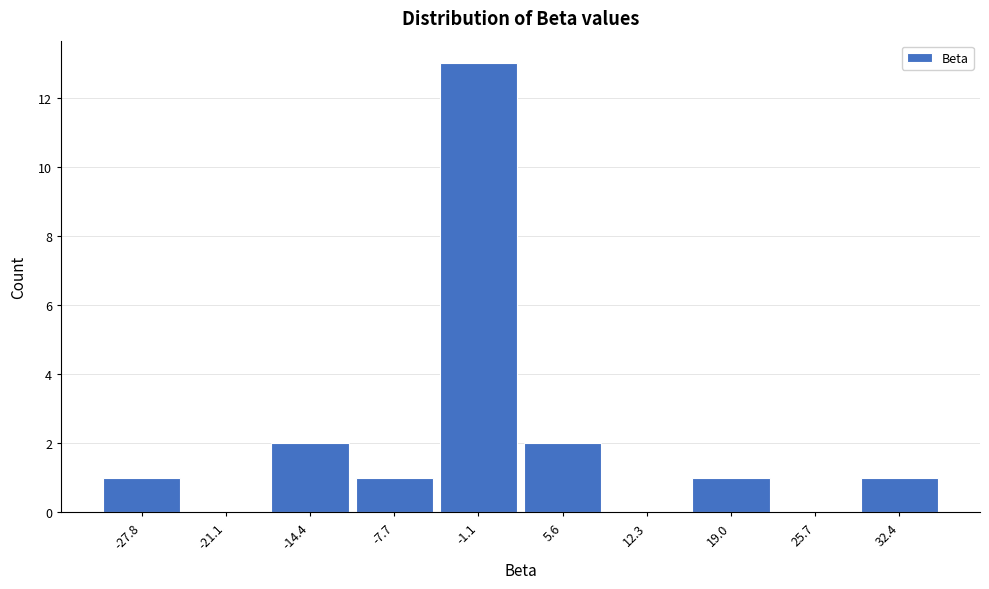

Reading left to right, transcribe this chart: for each bar, give the range it covers on the x-axis and its height. Neither the bar edges nor the heights are printed on the chart, so give them approximately, as read against the axes.

-31 to -24: 1
-24 to -18: 0
-18 to -11: 2
-11 to -4: 1
-4 to 2: 13
2 to 9: 2
9 to 16: 0
16 to 22: 1
22 to 29: 0
29 to 36: 1